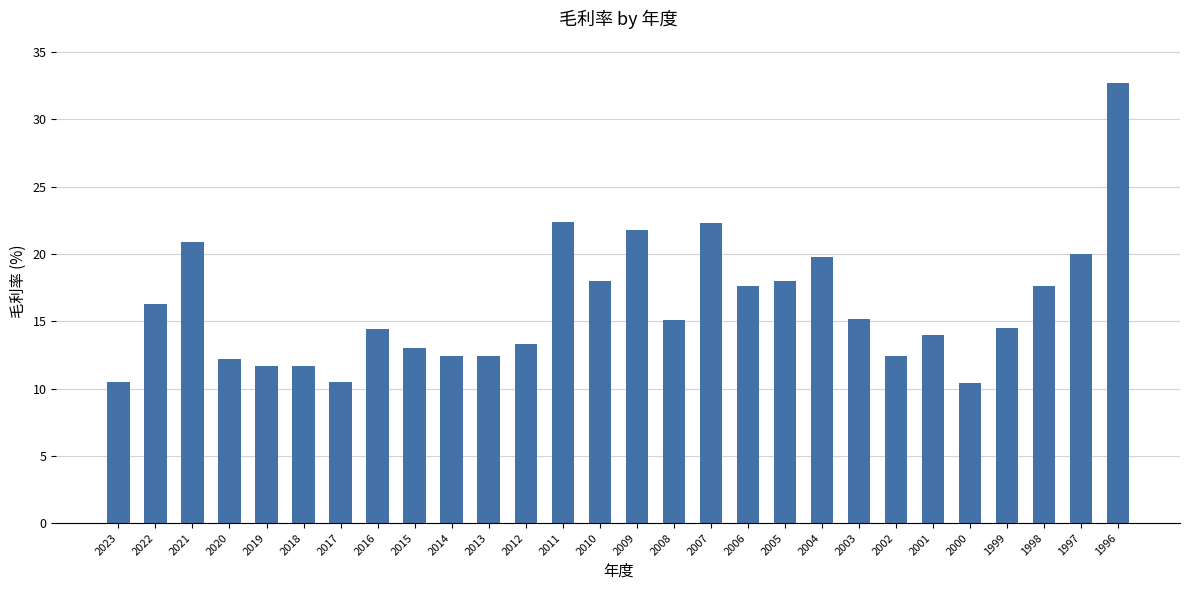

The chart shows a value of 12.3 at 2004. True or false?

False